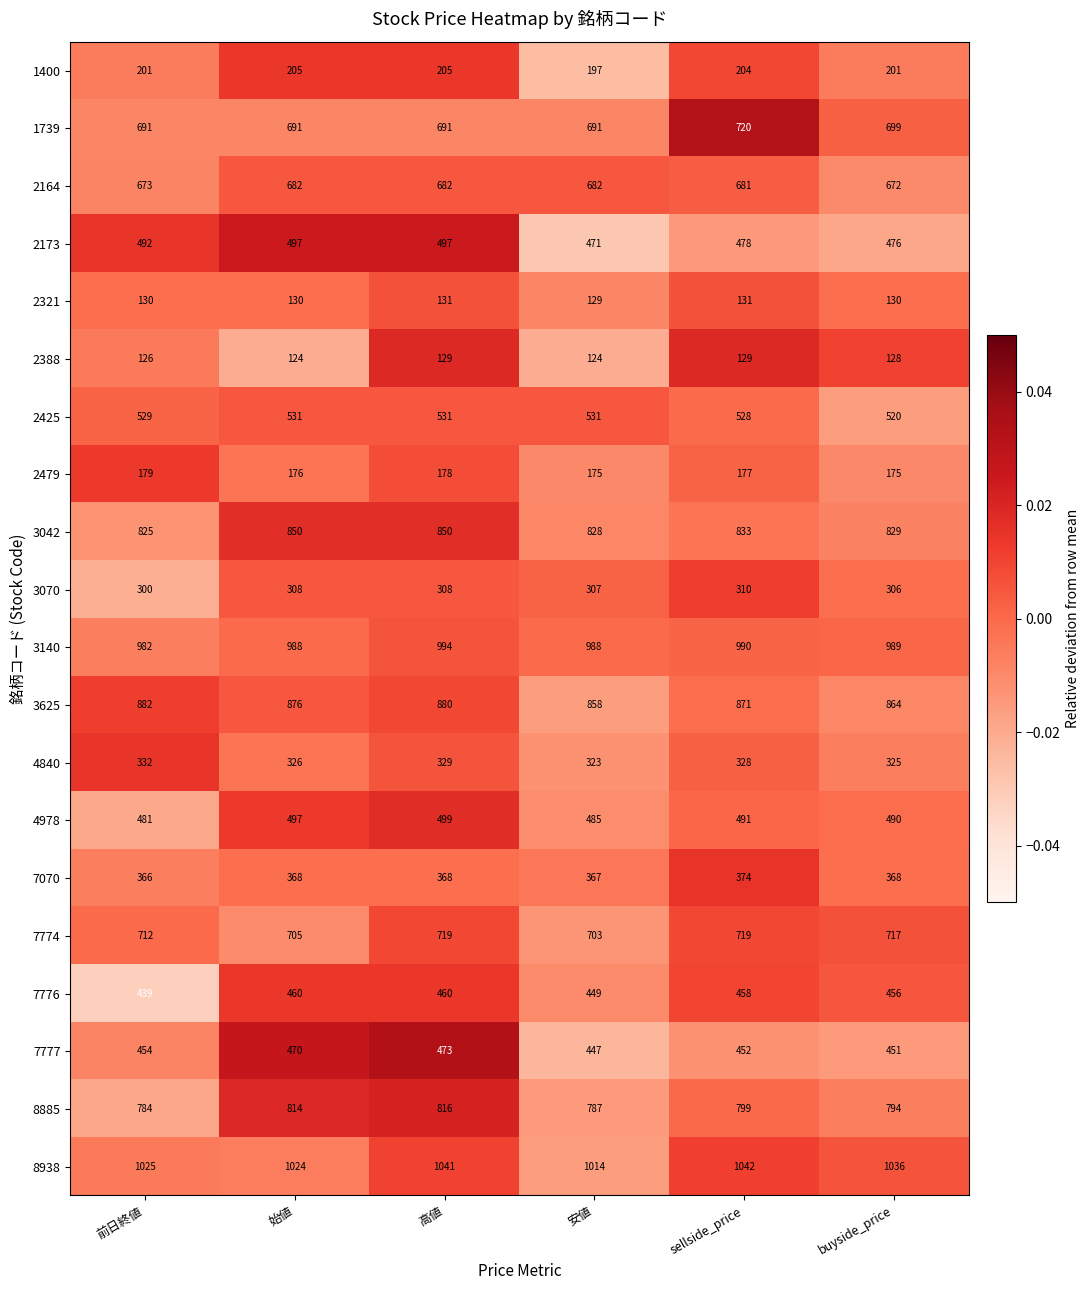

What is the approximate value of 1739 at sellside_price, to the nearest 5?

720